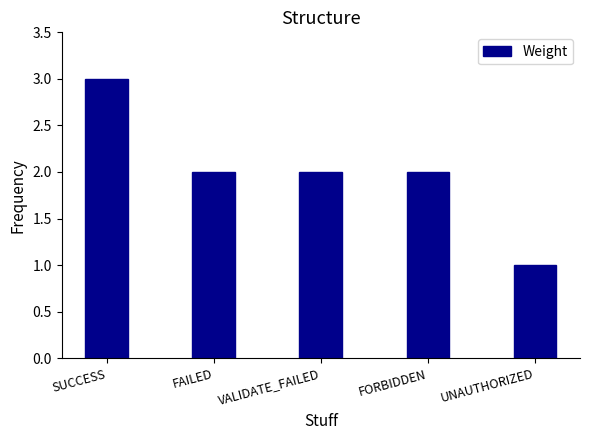

What is the difference between the maximum and second lowest values?

1